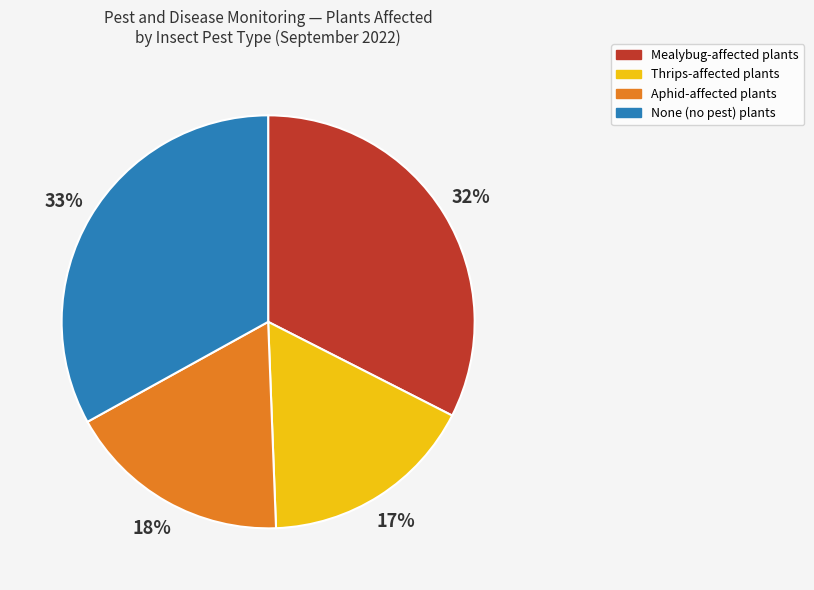

Is there any slice that represents more than half of the pie?

No